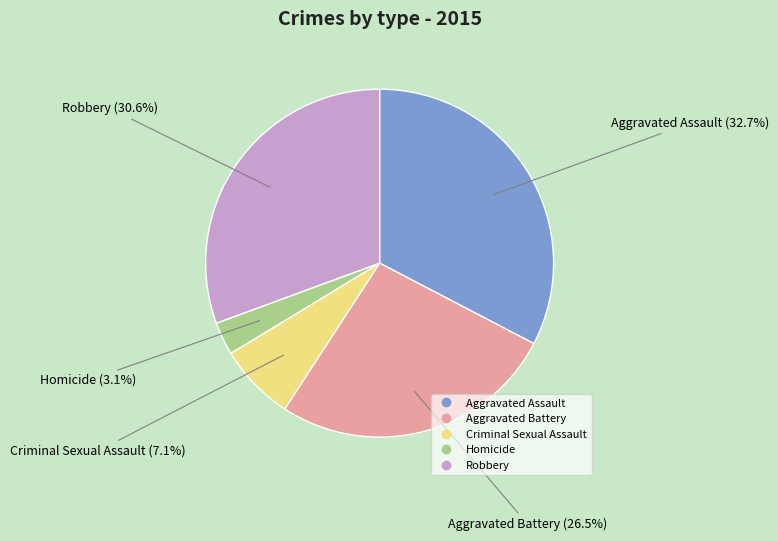

Approximately how many times larger is the value at Aggravated Assault compared to Aggravated Battery?

1.2